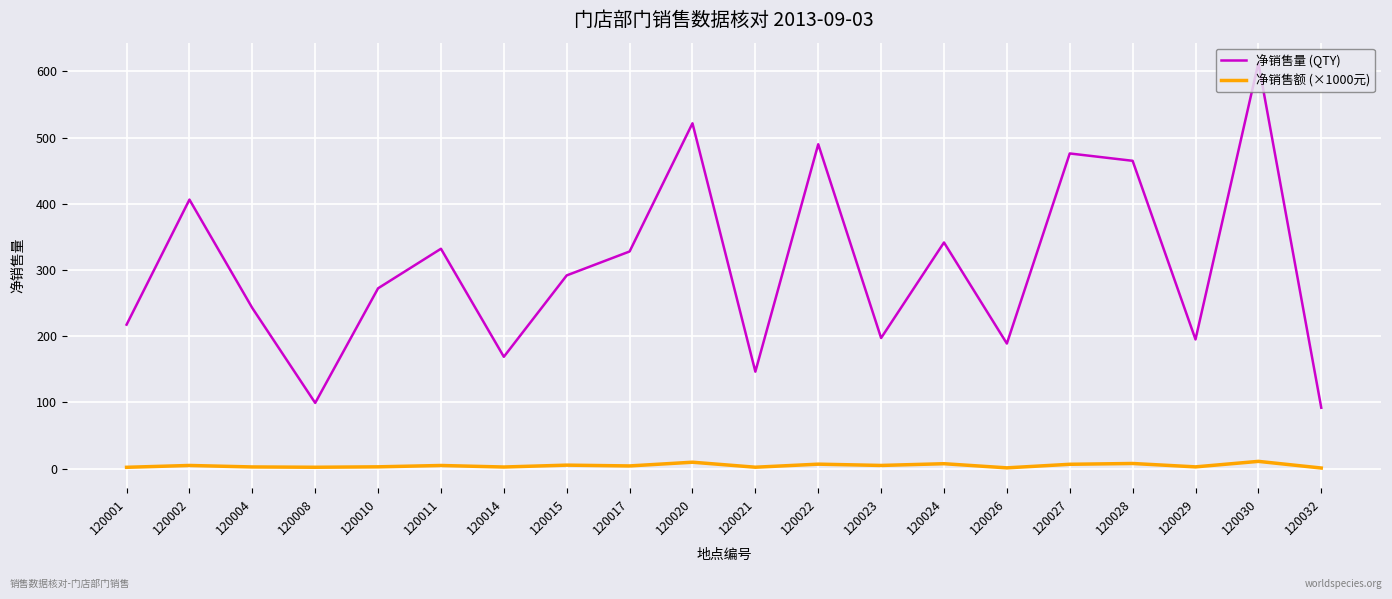

List the series in order of their overall mean, lowest first.

净销售额 (×1000元), 净销售量 (QTY)